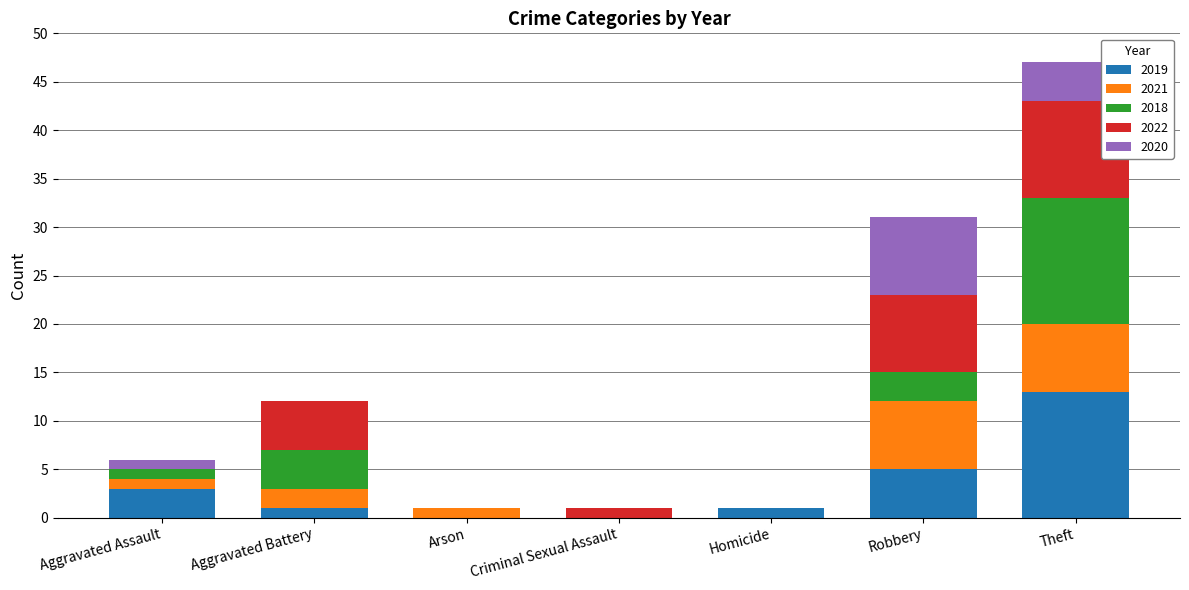

What is the sum of all 2019 values?

23